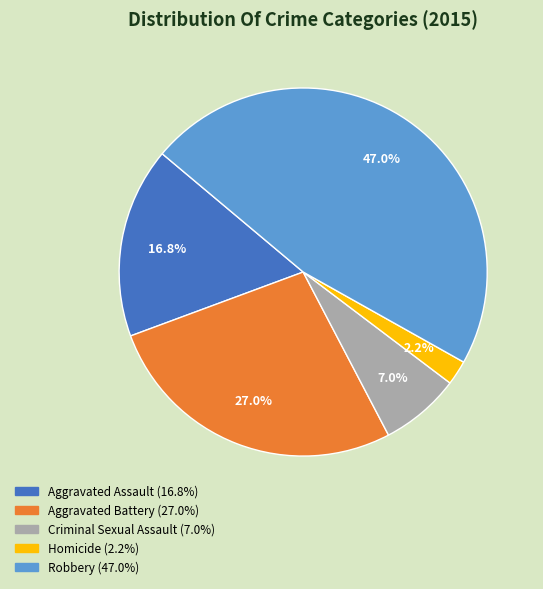

To the nearest percent, what percentage of the pie is Aggravated Battery?

27%